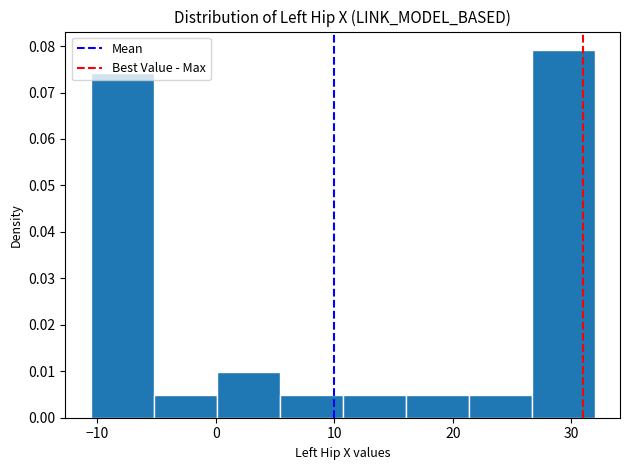

What is the height of the bar covering 0 to 5 on the x-axis? Neither the bar edges nor the heights are printed on the chart, so give them approximately, as read against the axes.

0.010